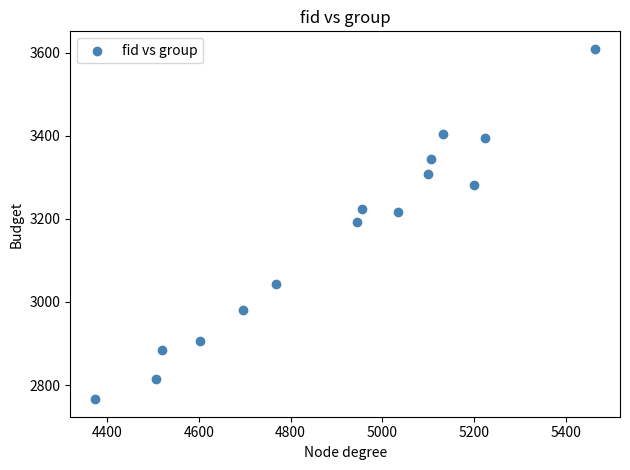

What is the range of Y values (max minus min)?

843